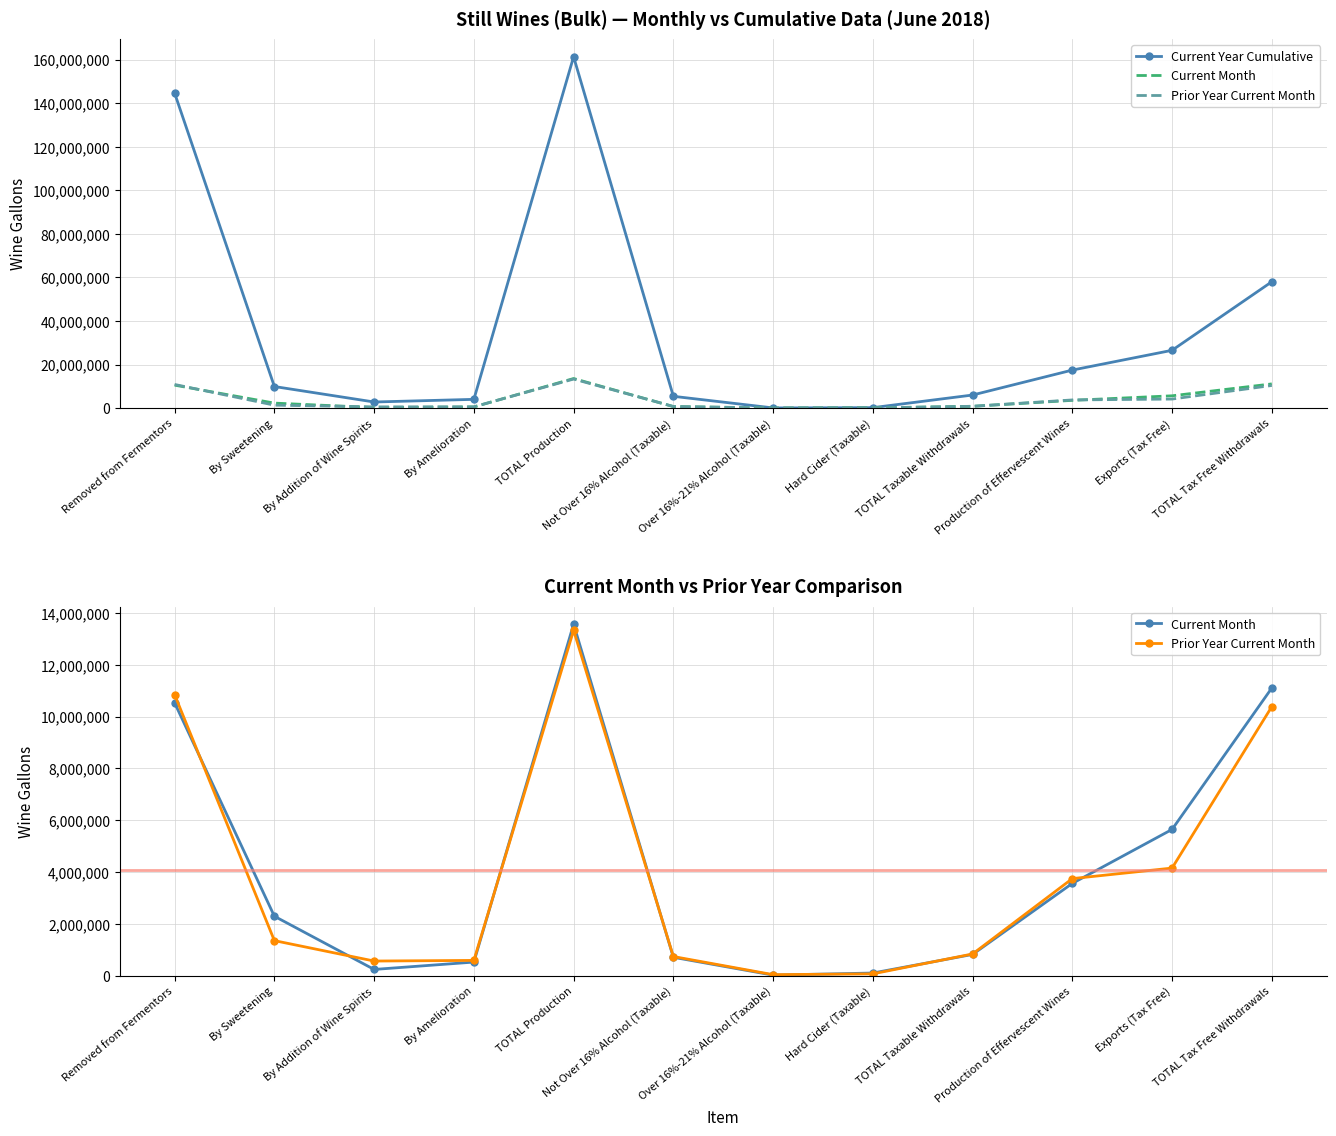

True or false: Current Month has more than 1 interior local peaks.

False